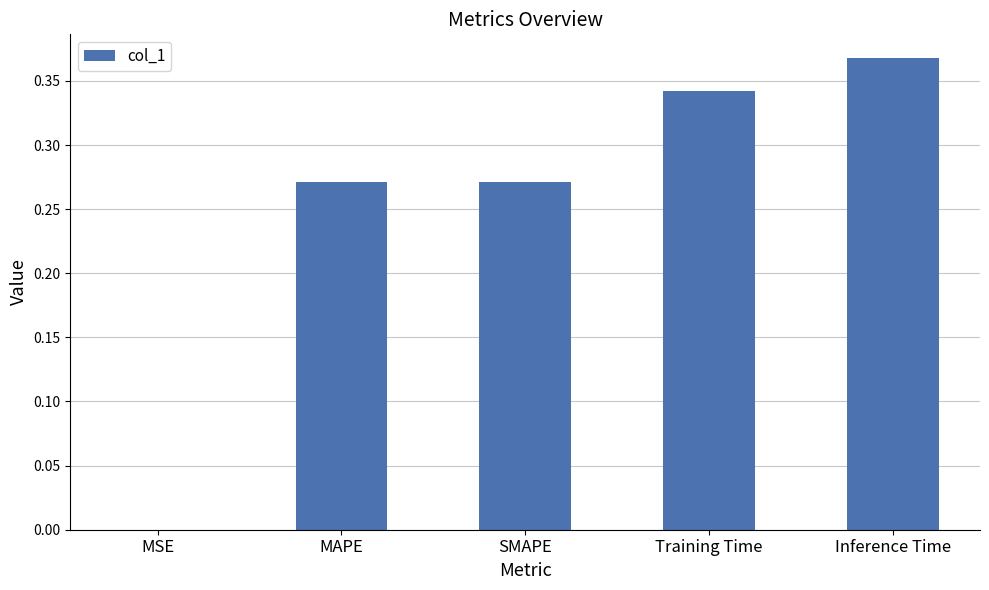

Which label corresponds to the largest value in the chart?

Inference Time